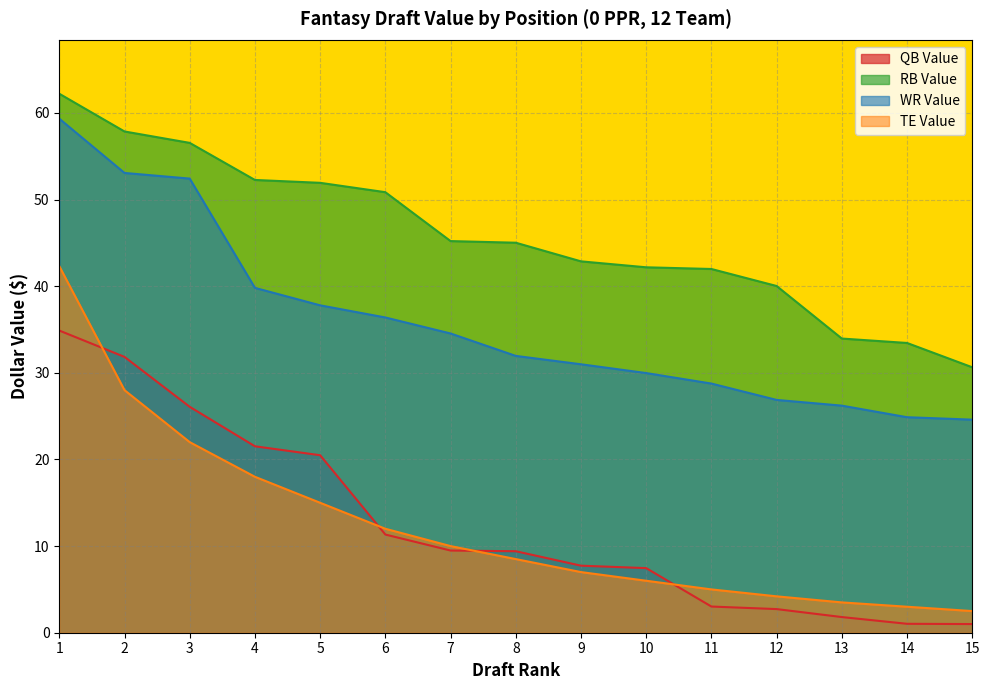

At which category is the sum across all series the highest?

1